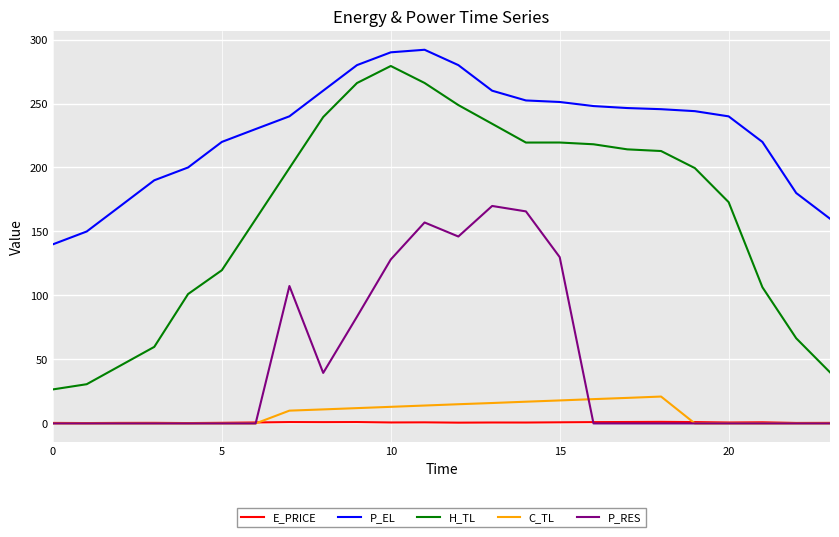

Which series has the largest range (max minus min)?

H_TL